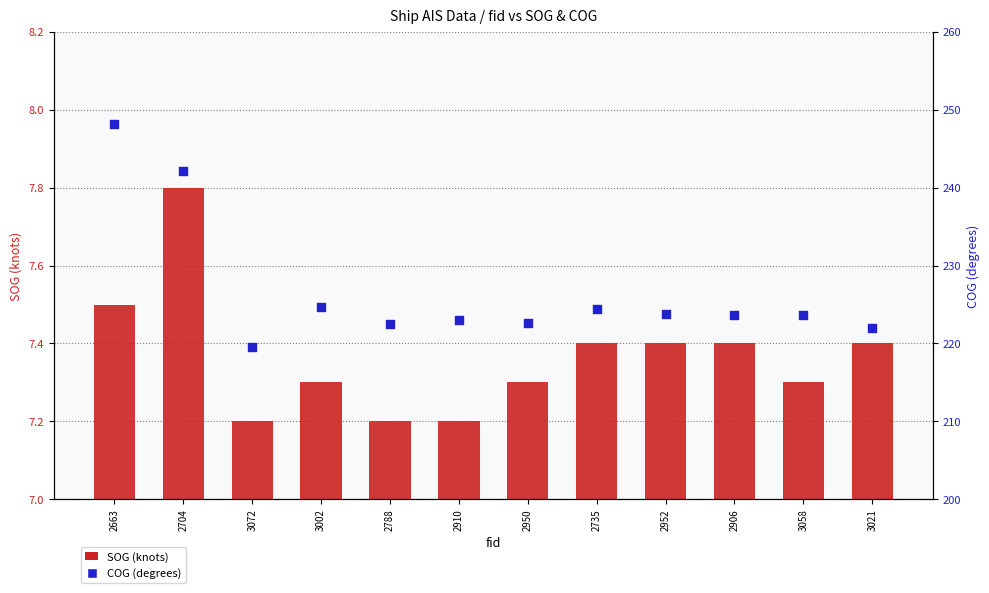

Is the value of SOG (knots) at 2906 greater than the value of COG (degrees) at 3072?

No